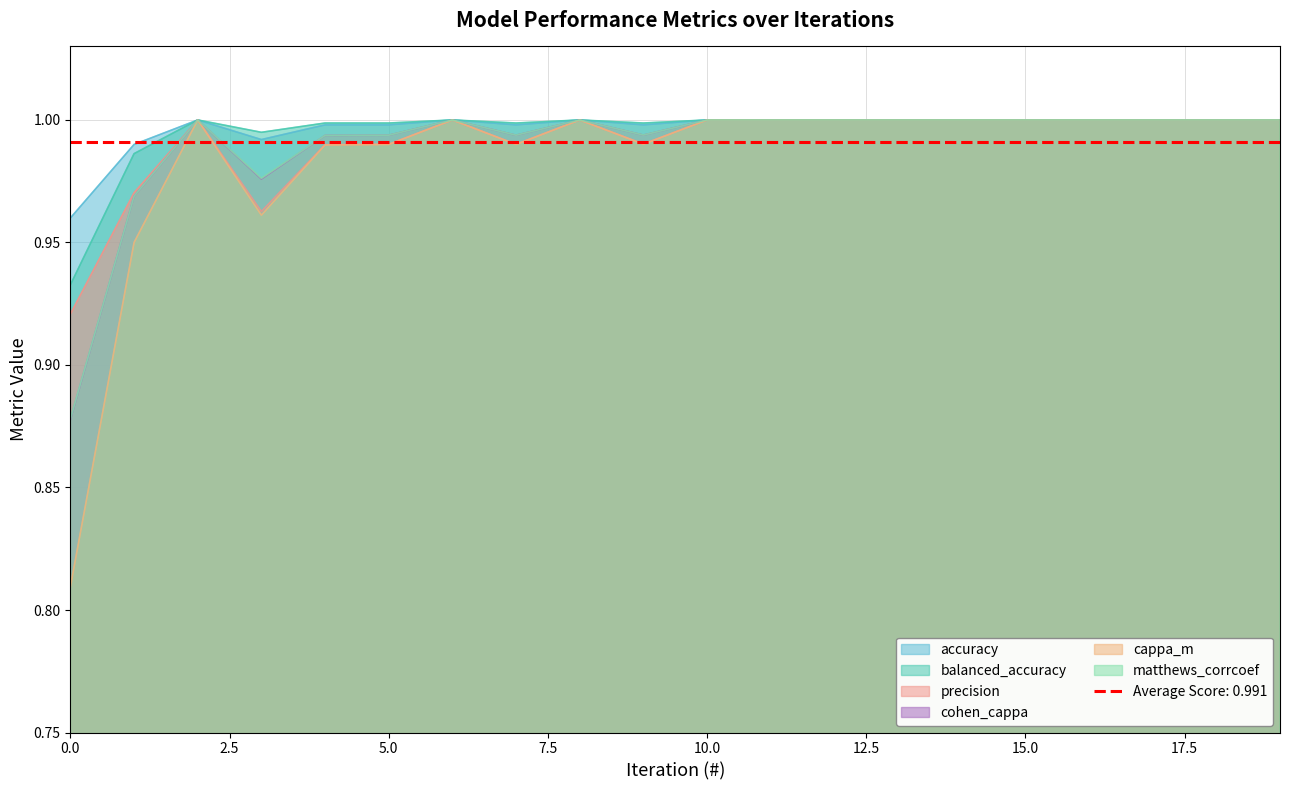

Reading left to right, extract all data points from this chart.

accuracy: 1.0	1.0	1.0	1.0	1.0	1.0	1.0	1.0	1.0	1.0	1.0	1.0	1.0	1.0	1.0	1.0	1.0	1.0	1.0	1.0
balanced_accuracy: 0.9	1.0	1.0	1.0	1.0	1.0	1.0	1.0	1.0	1.0	1.0	1.0	1.0	1.0	1.0	1.0	1.0	1.0	1.0	1.0
precision: 0.9	1.0	1.0	1.0	1.0	1.0	1.0	1.0	1.0	1.0	1.0	1.0	1.0	1.0	1.0	1.0	1.0	1.0	1.0	1.0
cohen_cappa: 0.9	1.0	1.0	1.0	1.0	1.0	1.0	1.0	1.0	1.0	1.0	1.0	1.0	1.0	1.0	1.0	1.0	1.0	1.0	1.0
cappa_m: 0.8	0.9	1.0	1.0	1.0	1.0	1.0	1.0	1.0	1.0	1.0	1.0	1.0	1.0	1.0	1.0	1.0	1.0	1.0	1.0
matthews_corrcoef: 0.9	1.0	1.0	1.0	1.0	1.0	1.0	1.0	1.0	1.0	1.0	1.0	1.0	1.0	1.0	1.0	1.0	1.0	1.0	1.0